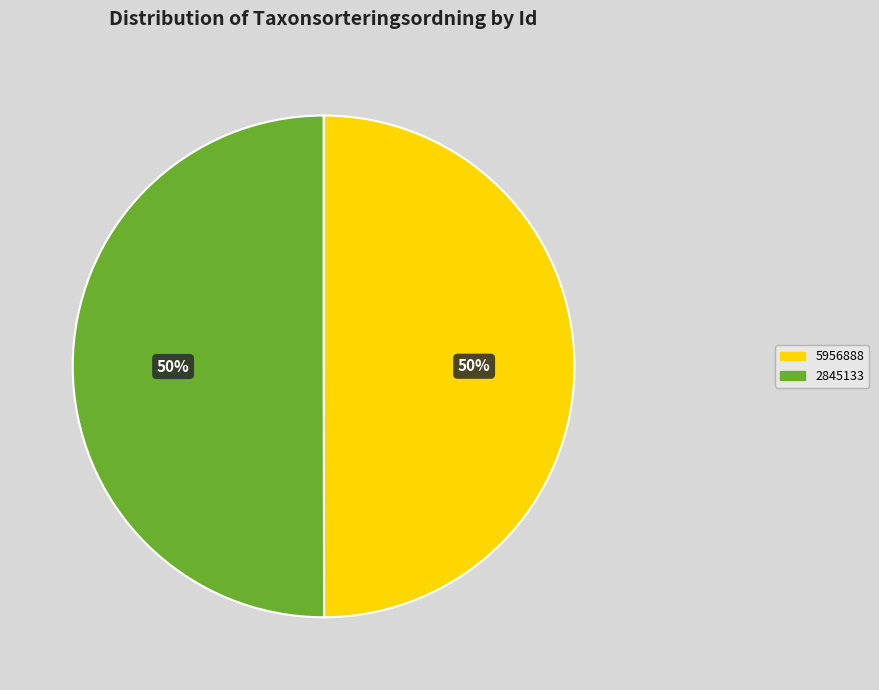

To the nearest percent, what percentage of the pie is 5956888?

50%